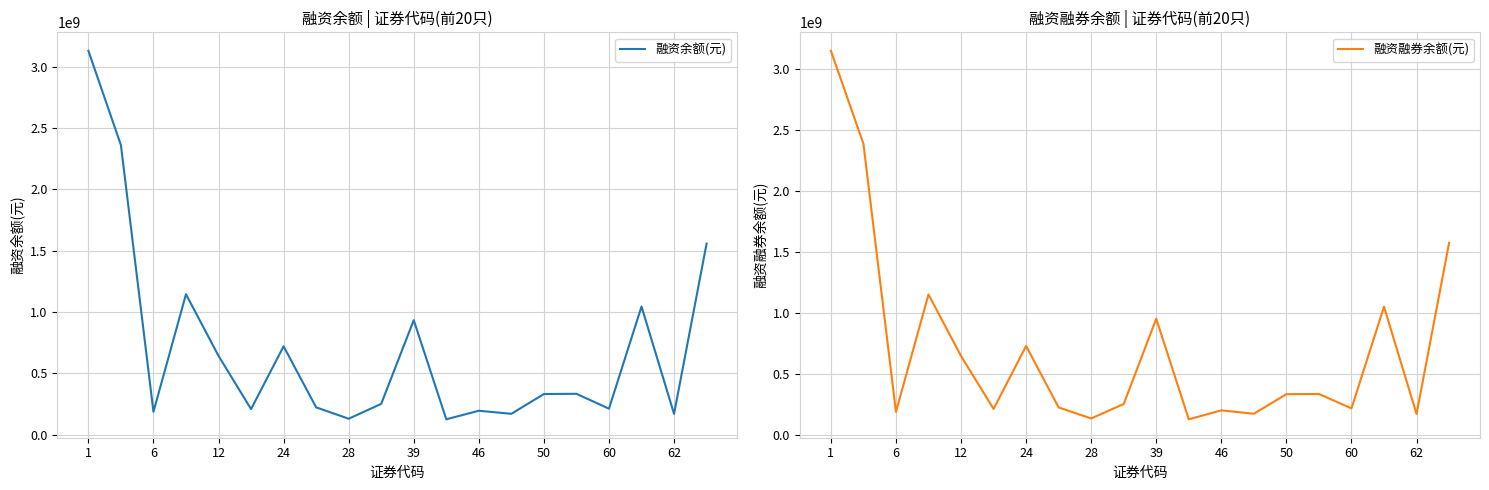

What is the difference between the second highest and minimum values in the 融资余额(元) series?

2236437533